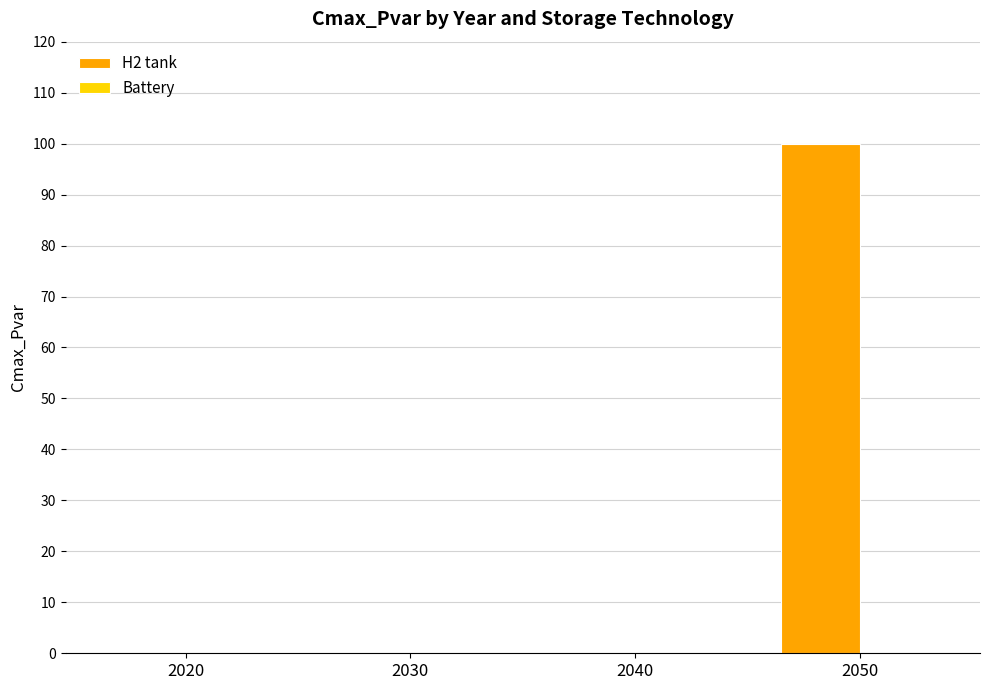

What is the sum of the values at 2050 and 2040?

100